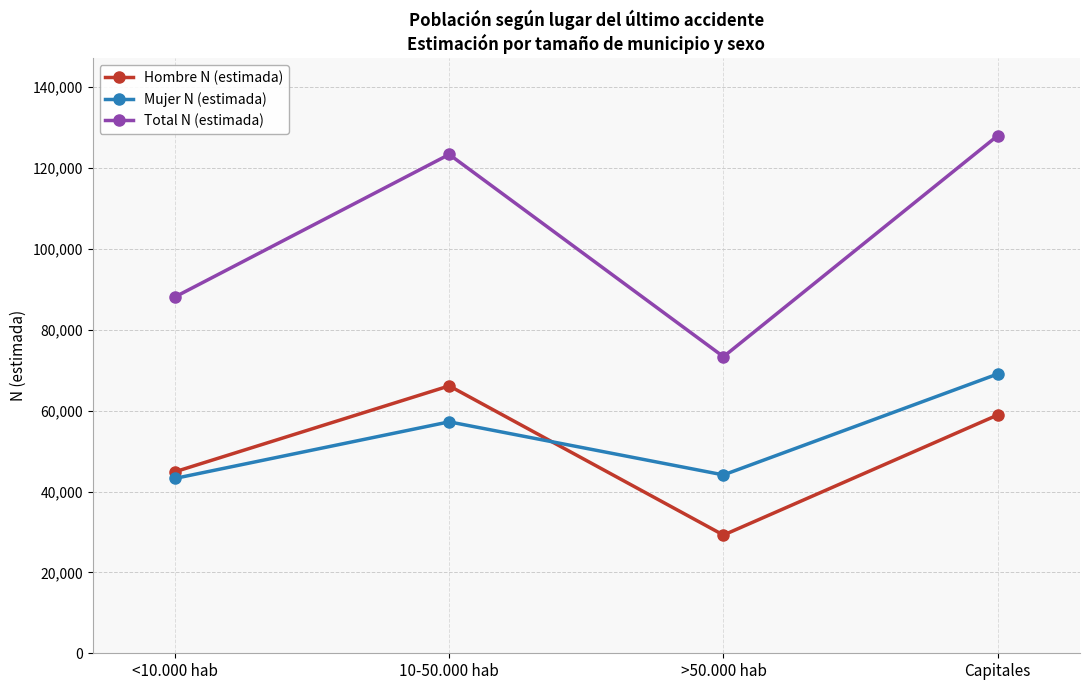

What is the value of the Hombre N (estimada) point at the 4th from the left?

58939